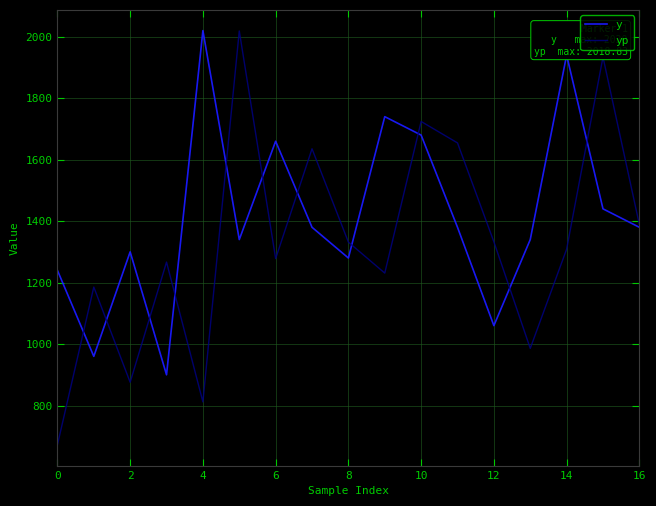

True or false: yp has more than 0 points higher than both neighbors.

True